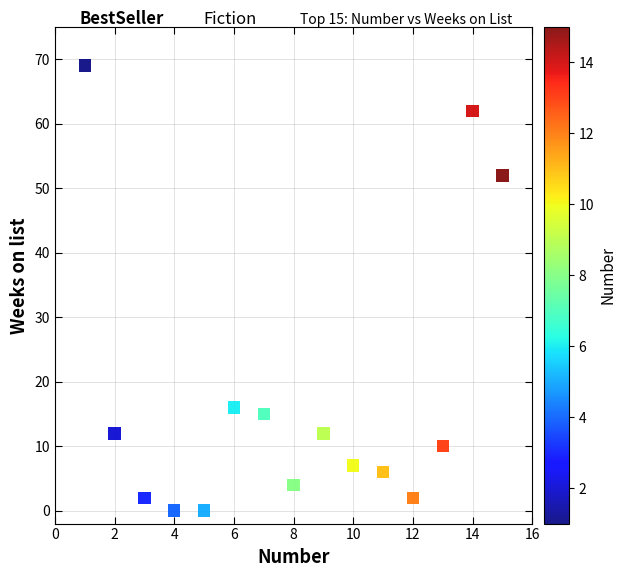

What is the range of Y values (max minus min)?

69